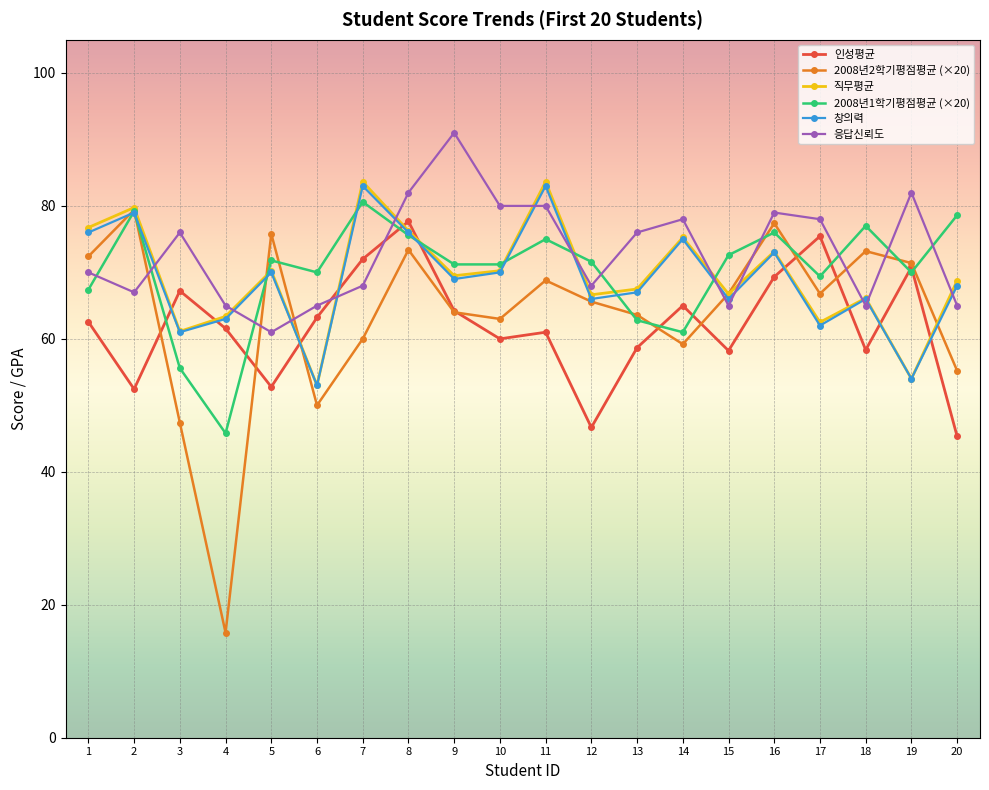

Is it true that 창의력 equals 31.2 at 15?

False